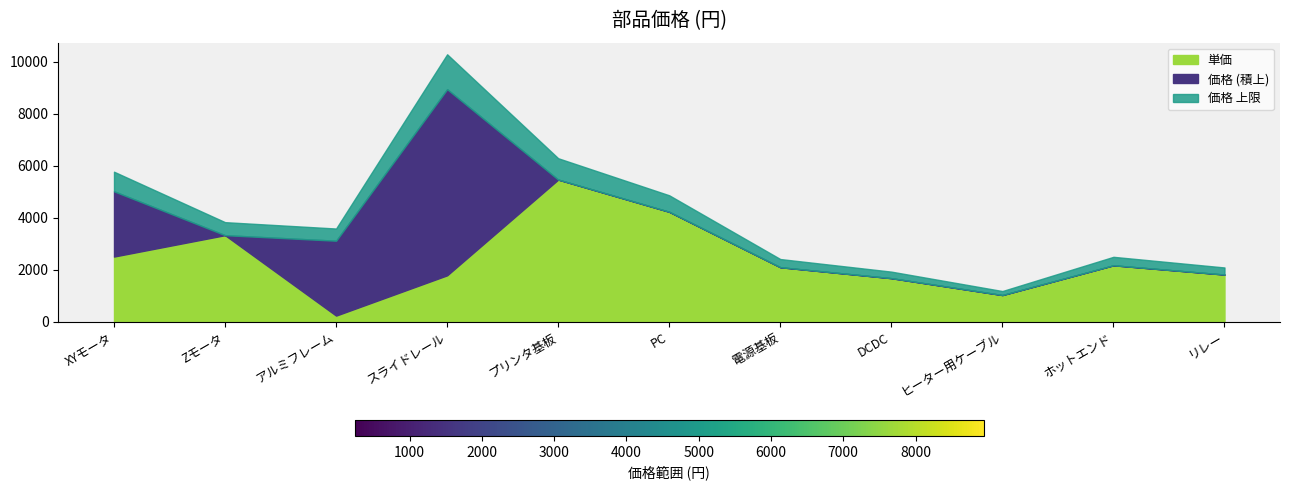

Does the chart have visible grid lines?

No